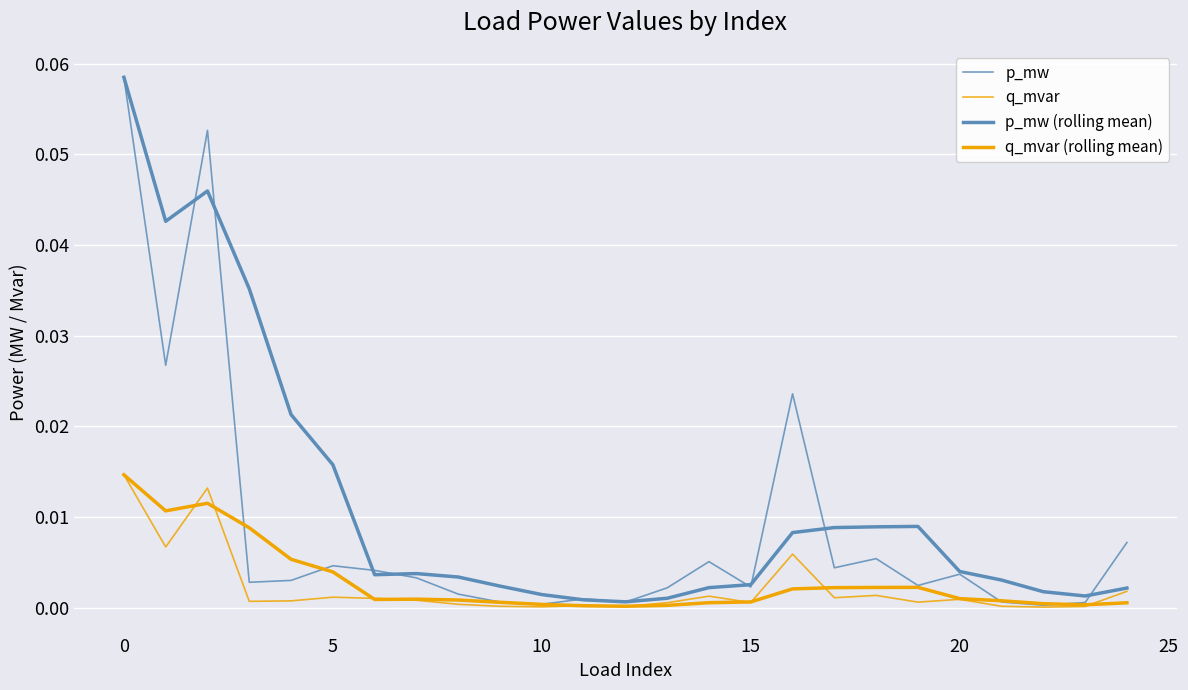

How many lines are shown in the chart?

4